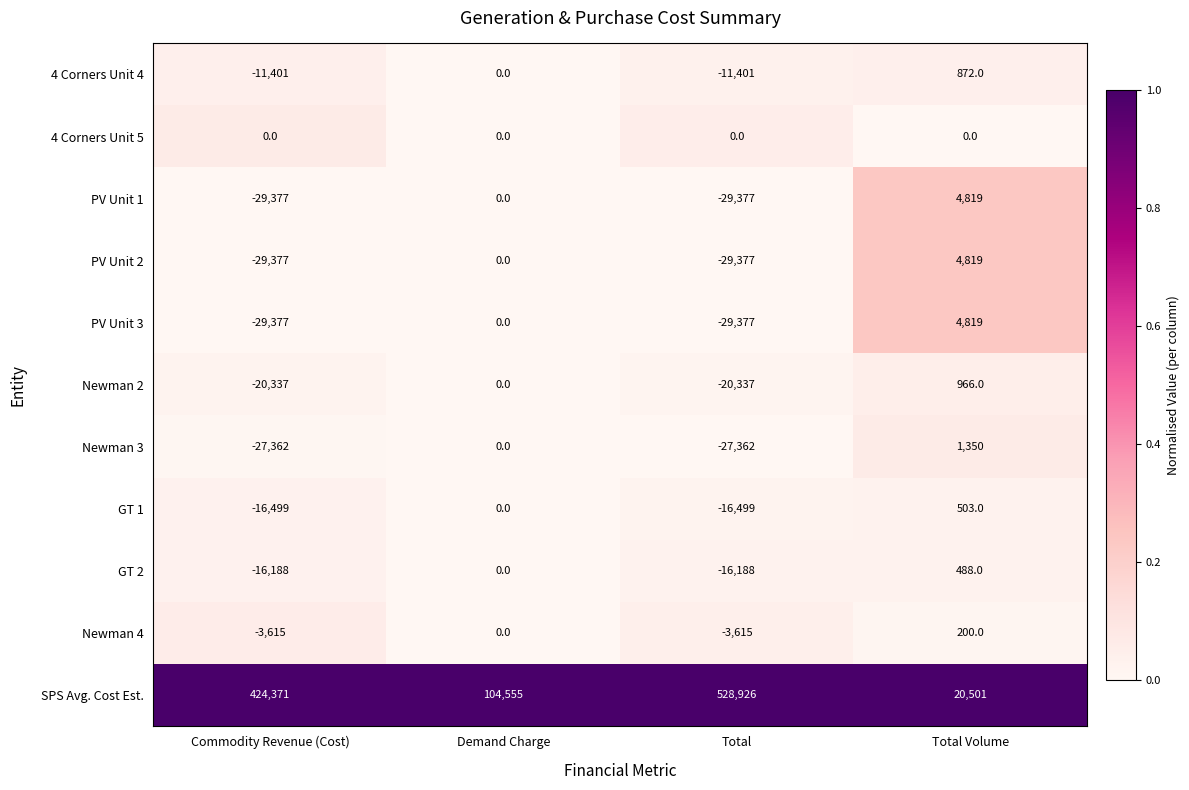

The 4 Corners Unit 5 series shows 0 at Total. True or false?

True